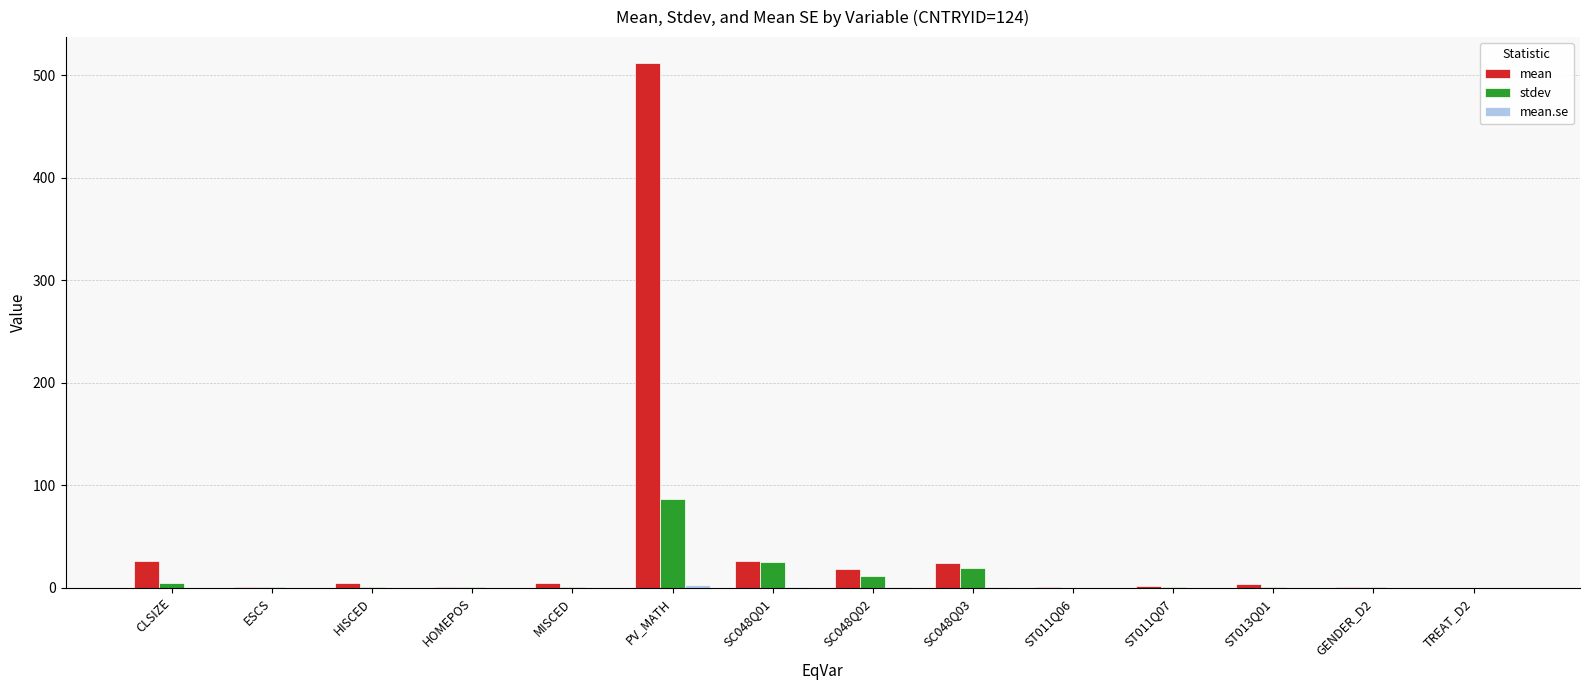

What is the sum of all stdev values?

154.7